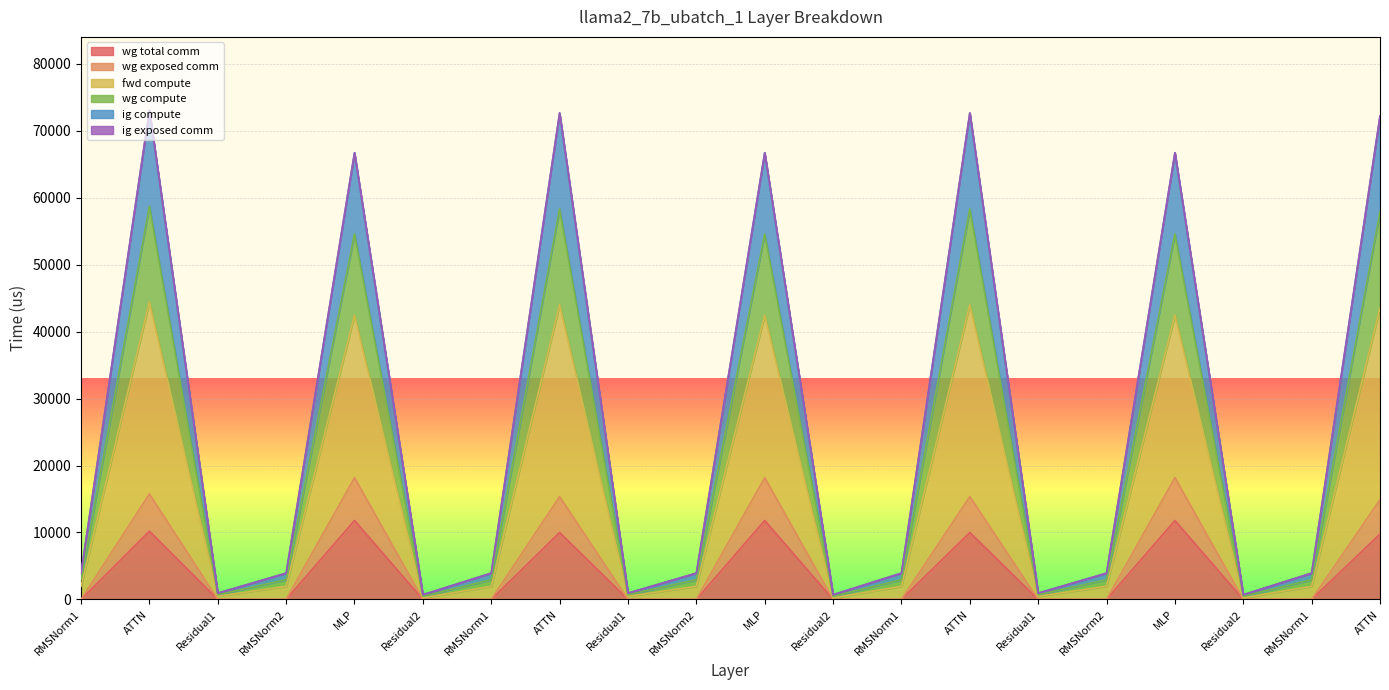

What is the label of the 6th point from the left?

Residual2